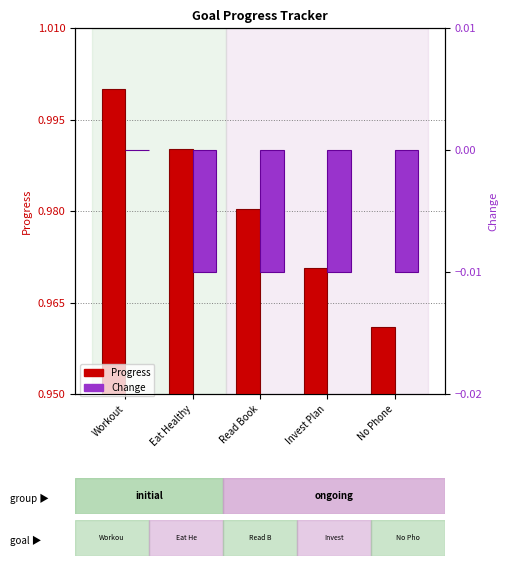

Is the value of Progress at No Phone greater than the value of Change at Workout?

Yes